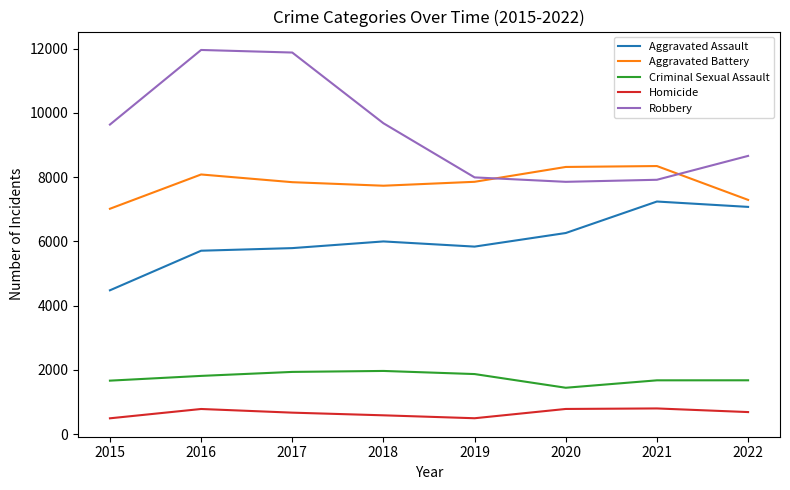

Which series has the largest total across all categories?

Robbery